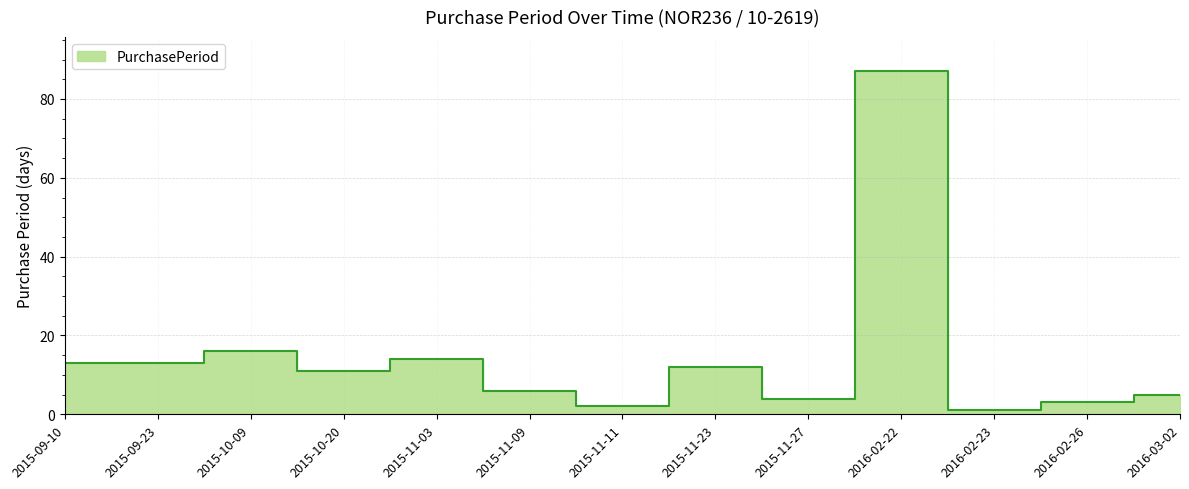

What is the difference between the values at 2015-11-09 and 2015-09-23?

7